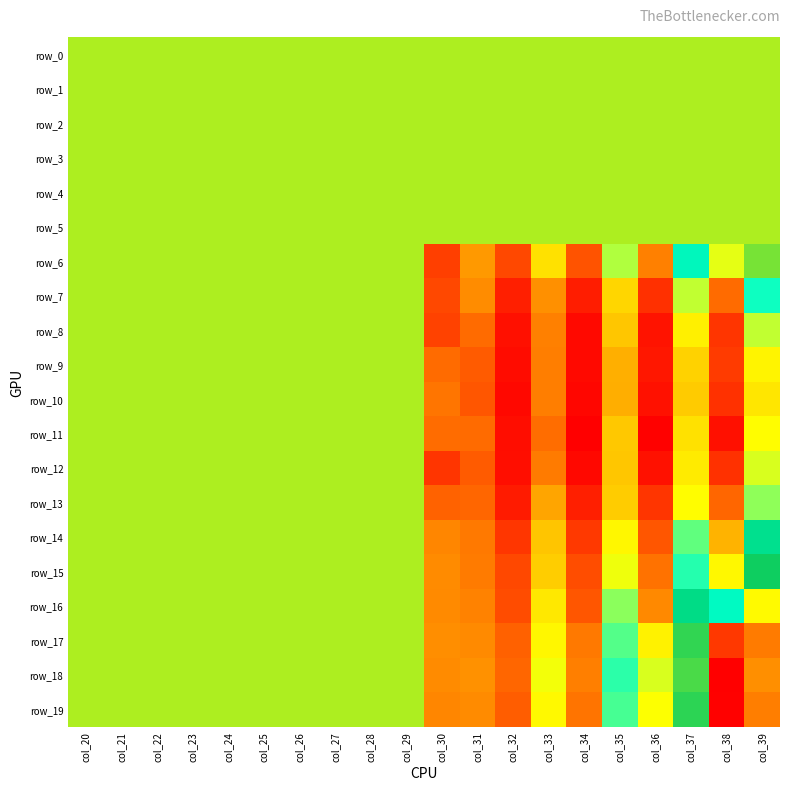

Reading left to right, extract all data points from this chart.

row_0: col_20=0.0	col_21=0.0	col_22=0.0	col_23=0.0	col_24=0.0	col_25=0.0	col_26=0.0	col_27=0.0	col_28=0.0	col_29=0.0	col_30=0.0	col_31=0.0	col_32=0.0	col_33=0.0	col_34=0.0	col_35=0.0	col_36=0.0	col_37=0.0	col_38=0.0	col_39=0.0
row_1: col_20=0.0	col_21=0.0	col_22=0.0	col_23=0.0	col_24=0.0	col_25=0.0	col_26=0.0	col_27=0.0	col_28=0.0	col_29=0.0	col_30=0.0	col_31=0.0	col_32=0.0	col_33=0.0	col_34=0.0	col_35=0.0	col_36=0.0	col_37=0.0	col_38=0.0	col_39=0.0
row_2: col_20=0.0	col_21=0.0	col_22=0.0	col_23=0.0	col_24=0.0	col_25=0.0	col_26=0.0	col_27=0.0	col_28=0.0	col_29=0.0	col_30=0.0	col_31=0.0	col_32=0.0	col_33=0.0	col_34=0.0	col_35=0.0	col_36=0.0	col_37=0.0	col_38=0.0	col_39=0.0
row_3: col_20=0.0	col_21=0.0	col_22=0.0	col_23=0.0	col_24=0.0	col_25=0.0	col_26=0.0	col_27=0.0	col_28=0.0	col_29=0.0	col_30=0.0	col_31=0.0	col_32=0.0	col_33=0.0	col_34=0.0	col_35=0.0	col_36=0.0	col_37=0.0	col_38=0.0	col_39=0.0
row_4: col_20=0.0	col_21=0.0	col_22=0.0	col_23=0.0	col_24=0.0	col_25=0.0	col_26=0.0	col_27=0.0	col_28=0.0	col_29=0.0	col_30=0.0	col_31=0.0	col_32=0.0	col_33=0.0	col_34=0.0	col_35=0.0	col_36=0.0	col_37=0.0	col_38=0.0	col_39=0.0
row_5: col_20=0.0	col_21=0.0	col_22=0.0	col_23=0.0	col_24=0.0	col_25=0.0	col_26=0.0	col_27=0.0	col_28=0.0	col_29=0.0	col_30=0.0	col_31=0.0	col_32=0.0	col_33=0.0	col_34=0.0	col_35=0.0	col_36=0.0	col_37=0.0	col_38=0.0	col_39=0.0
row_6: col_20=0.0	col_21=0.0	col_22=0.0	col_23=0.0	col_24=0.0	col_25=0.0	col_26=0.0	col_27=0.0	col_28=0.0	col_29=0.0	col_30=-78.4	col_31=-60.4	col_32=-76.5	col_33=-46.2	col_34=-74.2	col_35=-34.4	col_36=-65.3	col_37=-19.3	col_38=-38.4	col_39=-2.7
row_7: col_20=0.0	col_21=0.0	col_22=0.0	col_23=0.0	col_24=0.0	col_25=0.0	col_26=0.0	col_27=0.0	col_28=0.0	col_29=0.0	col_30=-76.5	col_31=-62.9	col_32=-84.6	col_33=-62.2	col_34=-85.1	col_35=-48.3	col_36=-81.3	col_37=-35.7	col_38=-69.6	col_39=-22.2
row_8: col_20=0.0	col_21=0.0	col_22=0.0	col_23=0.0	col_24=0.0	col_25=0.0	col_26=0.0	col_27=0.0	col_28=0.0	col_29=0.0	col_30=-77.8	col_31=-69.8	col_32=-87.6	col_33=-65.3	col_34=-89.1	col_35=-51.7	col_36=-87.0	col_37=-43.2	col_38=-80.3	col_39=-35.7
row_9: col_20=0.0	col_21=0.0	col_22=0.0	col_23=0.0	col_24=0.0	col_25=0.0	col_26=0.0	col_27=0.0	col_28=0.0	col_29=0.0	col_30=-69.5	col_31=-72.9	col_32=-88.5	col_33=-65.8	col_34=-88.9	col_35=-56.0	col_36=-86.3	col_37=-49.0	col_38=-79.2	col_39=-42.5
row_10: col_20=0.0	col_21=0.0	col_22=0.0	col_23=0.0	col_24=0.0	col_25=0.0	col_26=0.0	col_27=0.0	col_28=0.0	col_29=0.0	col_30=-67.6	col_31=-73.9	col_32=-89.2	col_33=-65.8	col_34=-89.8	col_35=-56.2	col_36=-87.5	col_37=-50.6	col_38=-81.1	col_39=-45.1
row_11: col_20=0.0	col_21=0.0	col_22=0.0	col_23=0.0	col_24=0.0	col_25=0.0	col_26=0.0	col_27=0.0	col_28=0.0	col_29=0.0	col_30=-69.4	col_31=-69.5	col_32=-88.2	col_33=-69.1	col_34=-91.1	col_35=-51.0	col_36=-90.6	col_37=-46.0	col_38=-87.8	col_39=-40.7
row_12: col_20=0.0	col_21=0.0	col_22=0.0	col_23=0.0	col_24=0.0	col_25=0.0	col_26=0.0	col_27=0.0	col_28=0.0	col_29=0.0	col_30=-80.4	col_31=-72.9	col_32=-88.1	col_33=-66.4	col_34=-89.2	col_35=-51.7	col_36=-87.4	col_37=-44.2	col_38=-81.1	col_39=-37.4
row_13: col_20=0.0	col_21=0.0	col_22=0.0	col_23=0.0	col_24=0.0	col_25=0.0	col_26=0.0	col_27=0.0	col_28=0.0	col_29=0.0	col_30=-71.4	col_31=-70.6	col_32=-85.4	col_33=-58.0	col_34=-84.6	col_35=-50.4	col_36=-80.4	col_37=-40.7	col_38=-70.5	col_39=-32.0
row_14: col_20=0.0	col_21=0.0	col_22=0.0	col_23=0.0	col_24=0.0	col_25=0.0	col_26=0.0	col_27=0.0	col_28=0.0	col_29=0.0	col_30=-64.2	col_31=-66.9	col_32=-80.1	col_33=-51.8	col_34=-79.6	col_35=-41.9	col_36=-73.9	col_37=-28.4	col_38=-55.2	col_39=-13.7
row_15: col_20=0.0	col_21=0.0	col_22=0.0	col_23=0.0	col_24=0.0	col_25=0.0	col_26=0.0	col_27=0.0	col_28=0.0	col_29=0.0	col_30=-63.1	col_31=-66.4	col_32=-76.7	col_33=-50.0	col_34=-75.5	col_35=-39.2	col_36=-68.1	col_37=-24.1	col_38=-41.7	col_39=-7.8
row_16: col_20=0.0	col_21=0.0	col_22=0.0	col_23=0.0	col_24=0.0	col_25=0.0	col_26=0.0	col_27=0.0	col_28=0.0	col_29=0.0	col_30=-63.5	col_31=-64.9	col_32=-75.7	col_33=-44.7	col_34=-74.0	col_35=-31.7	col_36=-63.7	col_37=-12.6	col_38=-20.1	col_39=4.3
row_17: col_20=0.0	col_21=0.0	col_22=0.0	col_23=0.0	col_24=0.0	col_25=0.0	col_26=0.0	col_27=0.0	col_28=0.0	col_29=0.0	col_30=-62.7	col_31=-63.4	col_32=-71.6	col_33=-41.9	col_34=-66.9	col_35=-27.6	col_36=-42.8	col_37=-6.1	col_38=27.3	col_39=17.3
row_18: col_20=0.0	col_21=0.0	col_22=0.0	col_23=0.0	col_24=0.0	col_25=0.0	col_26=0.0	col_27=0.0	col_28=0.0	col_29=0.0	col_30=-63.2	col_31=-61.9	col_32=-70.7	col_33=-39.4	col_34=-65.6	col_35=-24.6	col_36=-37.3	col_37=-5.1	col_38=35.8	col_39=15.2
row_19: col_20=0.0	col_21=0.0	col_22=0.0	col_23=0.0	col_24=0.0	col_25=0.0	col_26=0.0	col_27=0.0	col_28=0.0	col_29=0.0	col_30=-64.1	col_31=-63.2	col_32=-72.3	col_33=-41.4	col_34=-67.9	col_35=-26.6	col_36=-40.2	col_37=-6.4	col_38=35.5	col_39=16.7